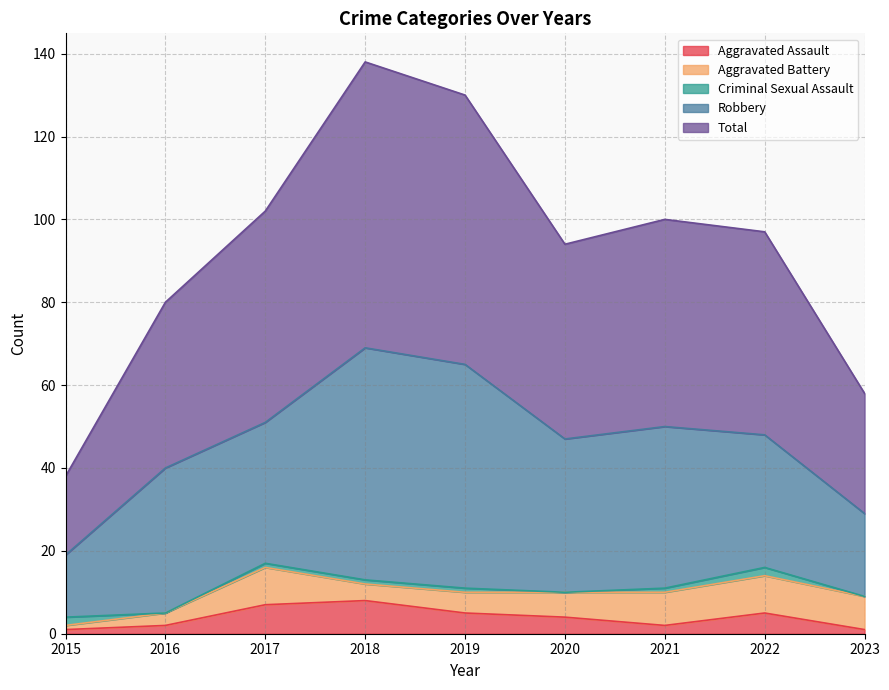

At how many categories does at least one series exceed 30?

7